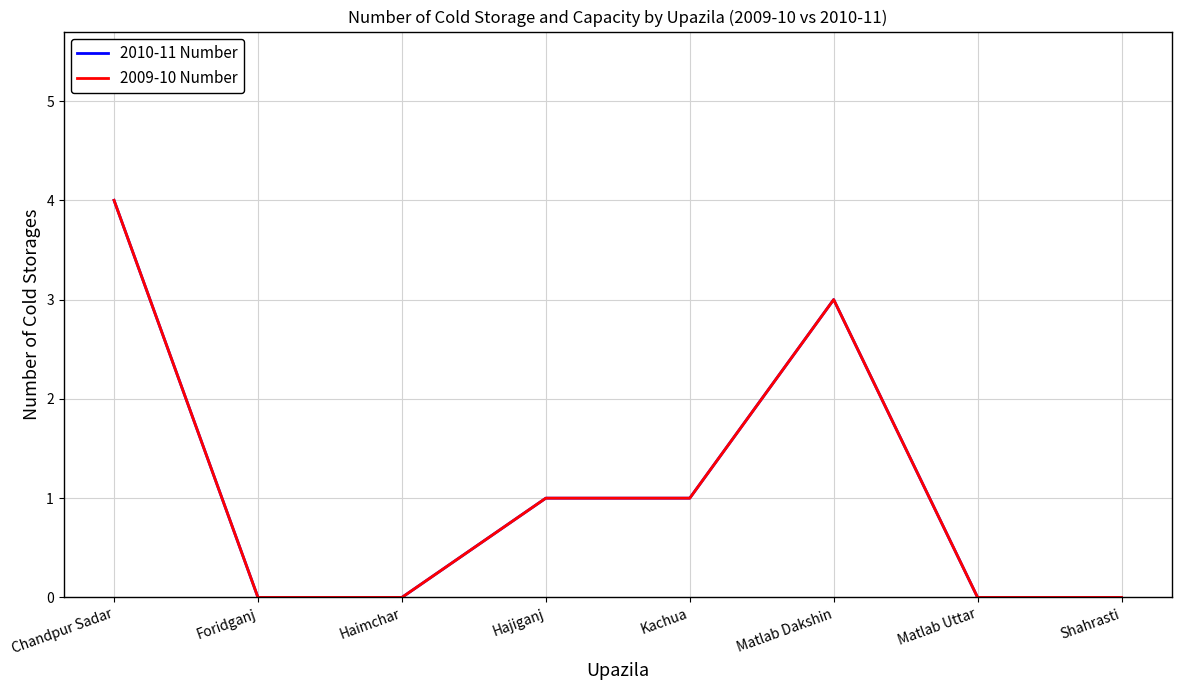

Is this an area chart (filled region under the line)?

No